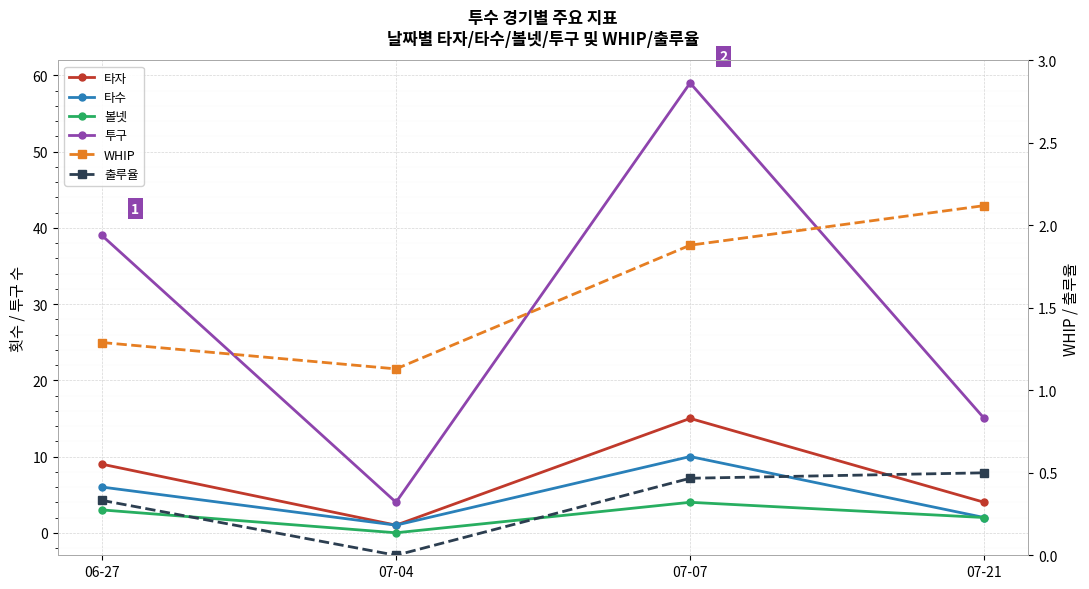

What are all the series names shown in the legend?

타자, 타수, 볼넷, 투구, WHIP, 출루율